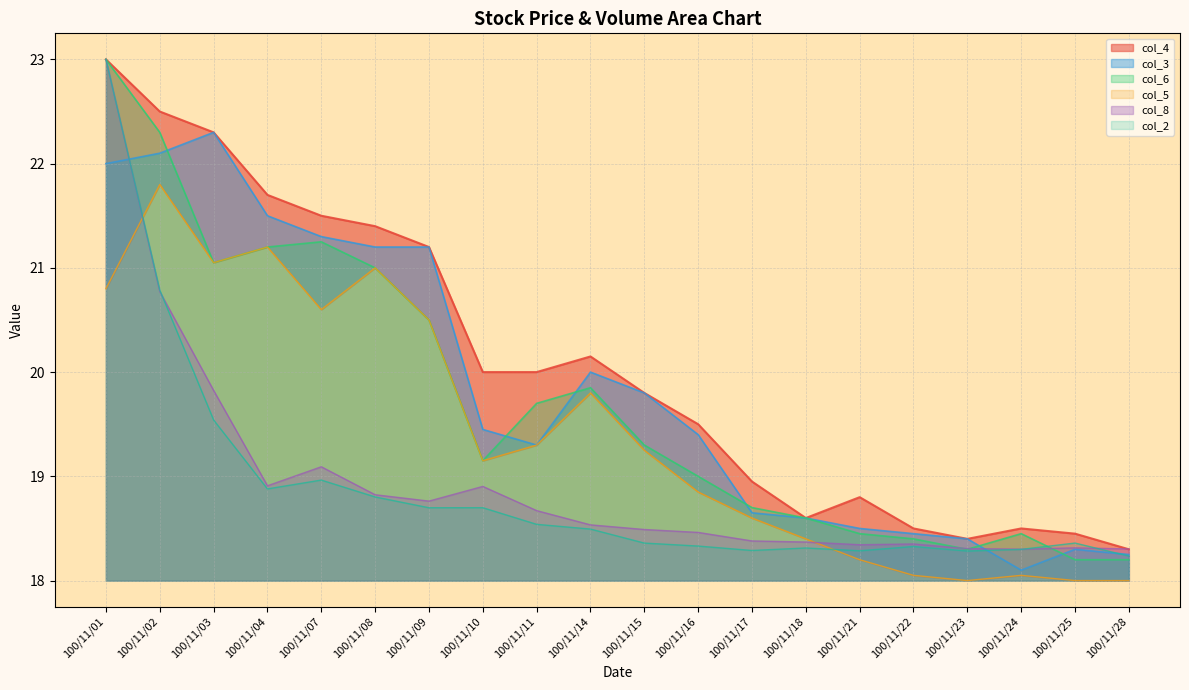

What is the value of the col_4 point at the 20th from the left?

18.3